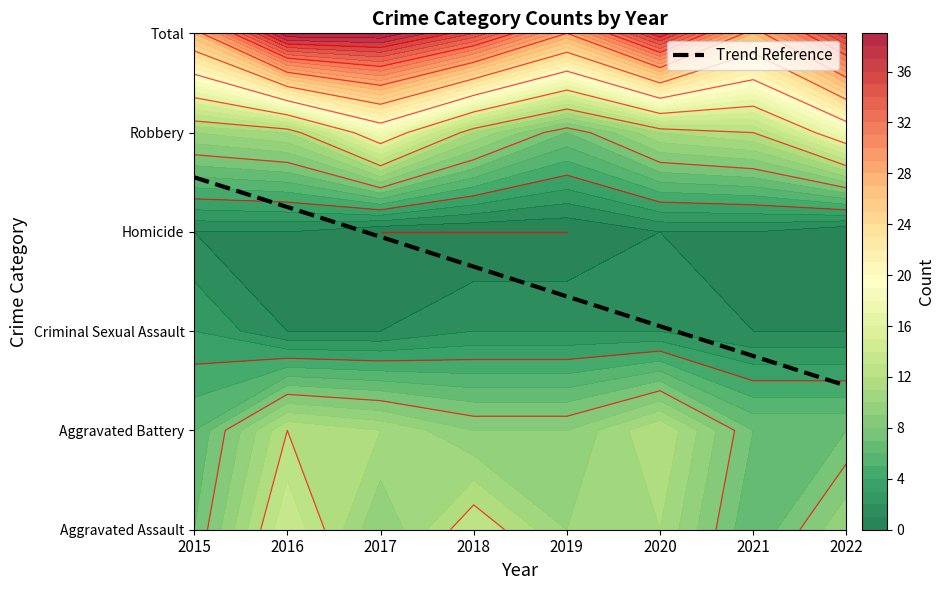

What is the approximate value at 2022?

1.4